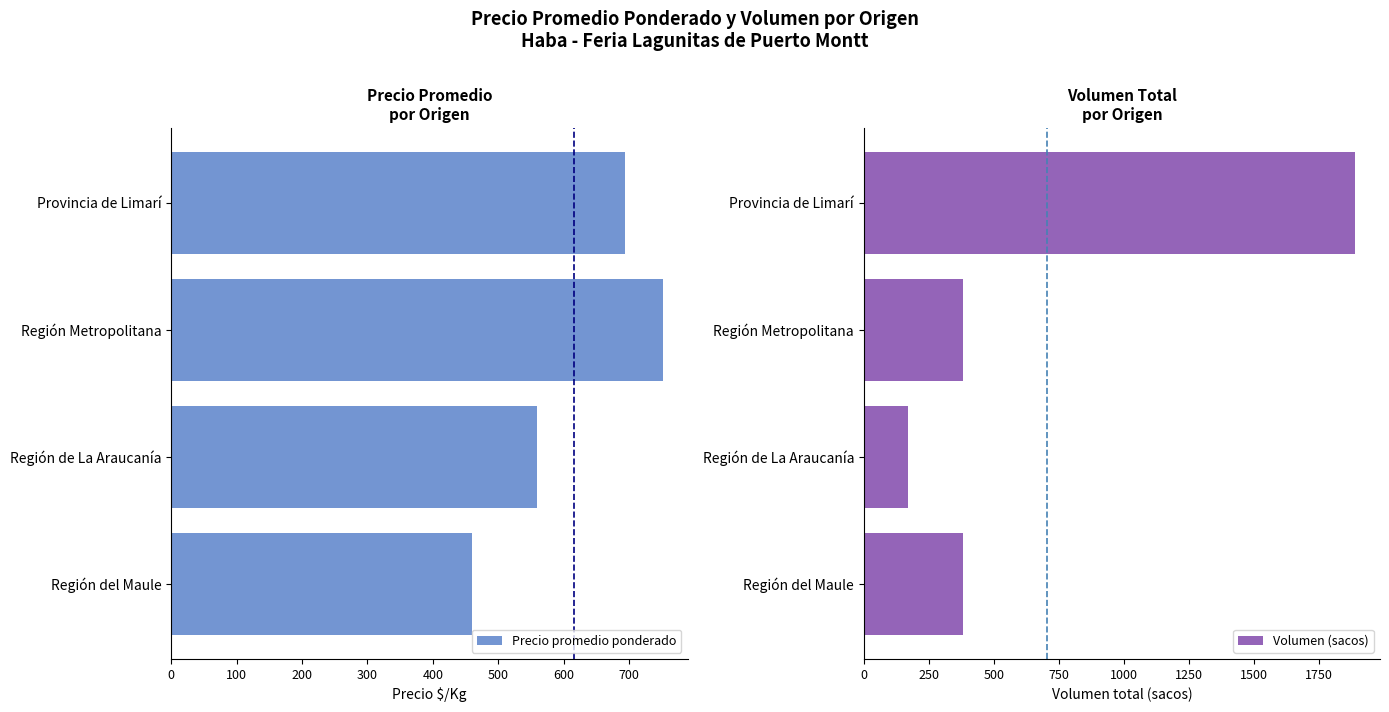

At how many categories does at least one series exceed 478?

3